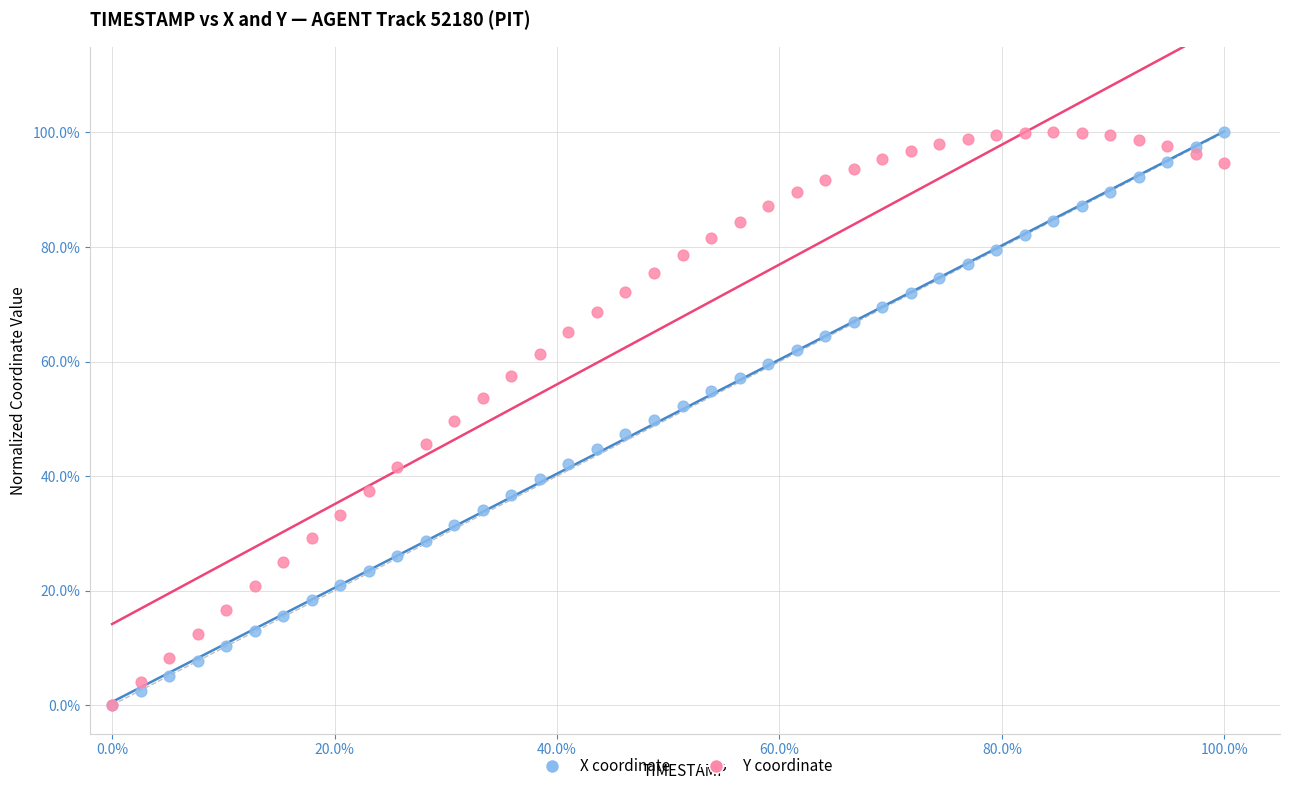

What are all the series names shown in the legend?

X coordinate, Y coordinate